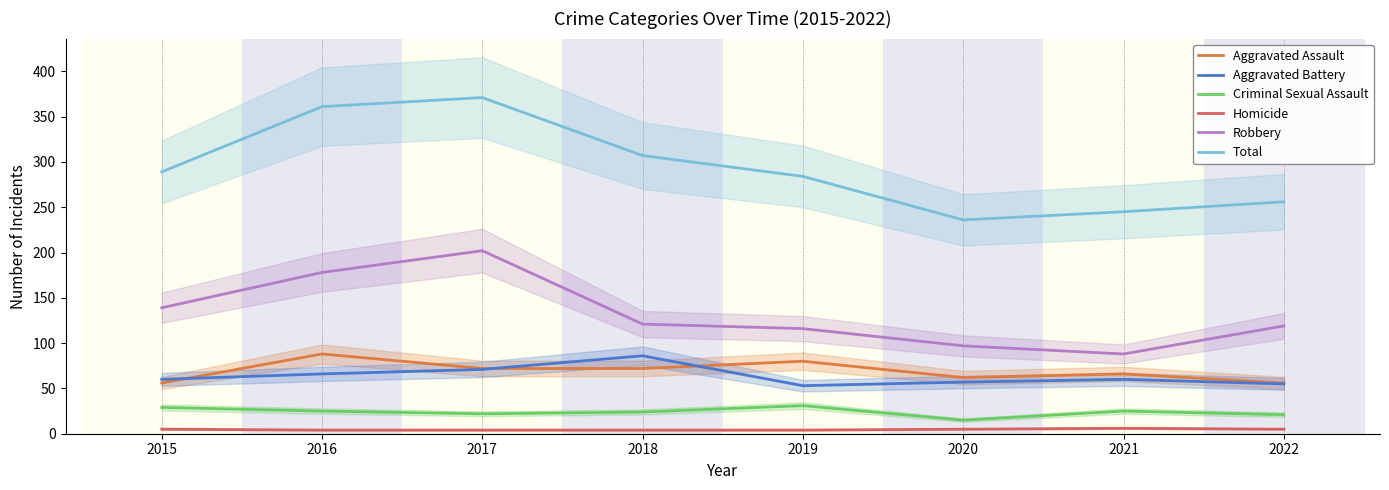

True or false: Criminal Sexual Assault and Robbery intersect in this chart.

False